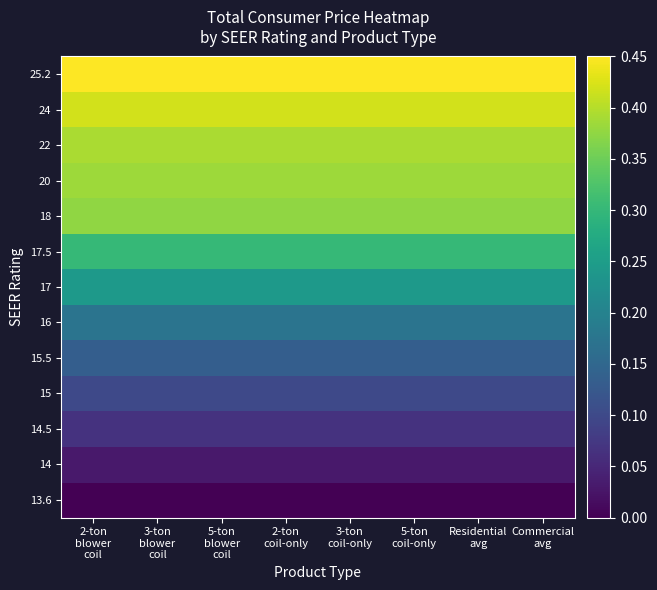

Between 3-ton
coil-only and 2-ton
coil-only, which is larger?

3-ton
coil-only